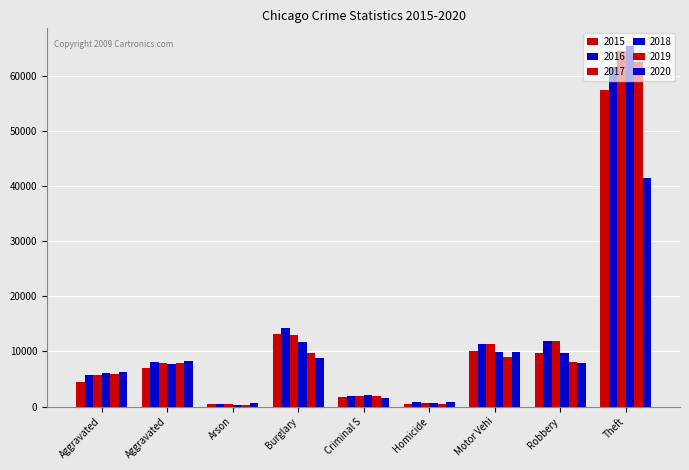

How many distinct data groups are displayed?

6